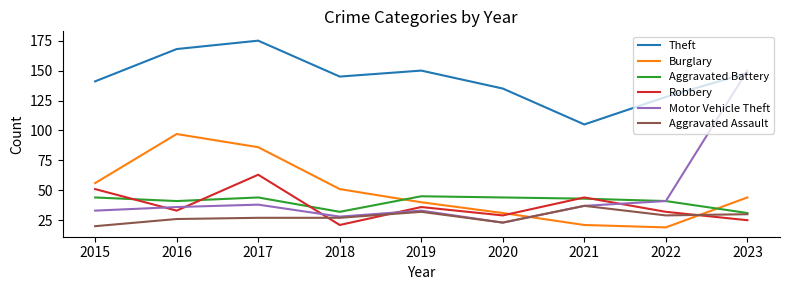

What is the sum of all Motor Vehicle Theft values?

419